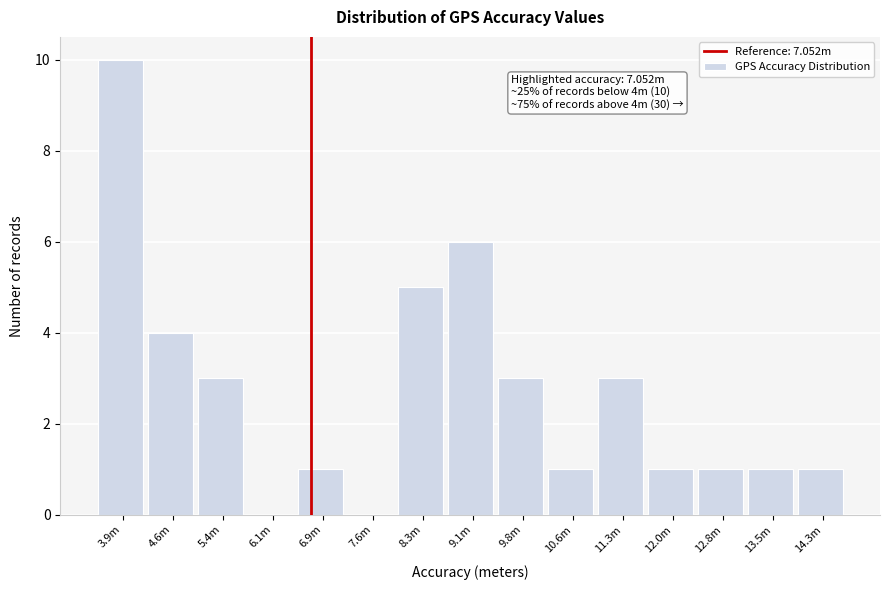

Reading left to right, transcribe all the data shown in this chart.

3.9m=10	4.6m=4	5.4m=3	6.1m=0	6.9m=1	7.6m=0	8.3m=5	9.1m=6	9.8m=3	10.6m=1	11.3m=3	12.0m=1	12.8m=1	13.5m=1	14.3m=1